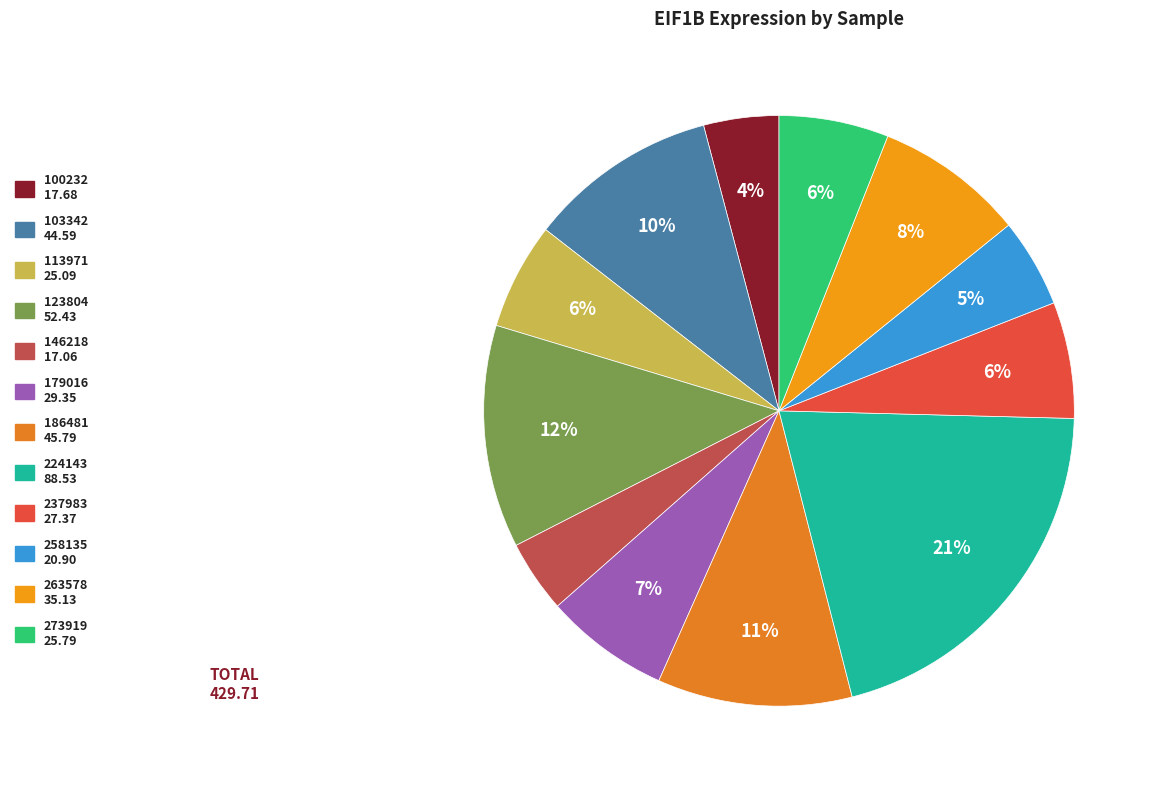

Is there any slice that represents more than half of the pie?

No